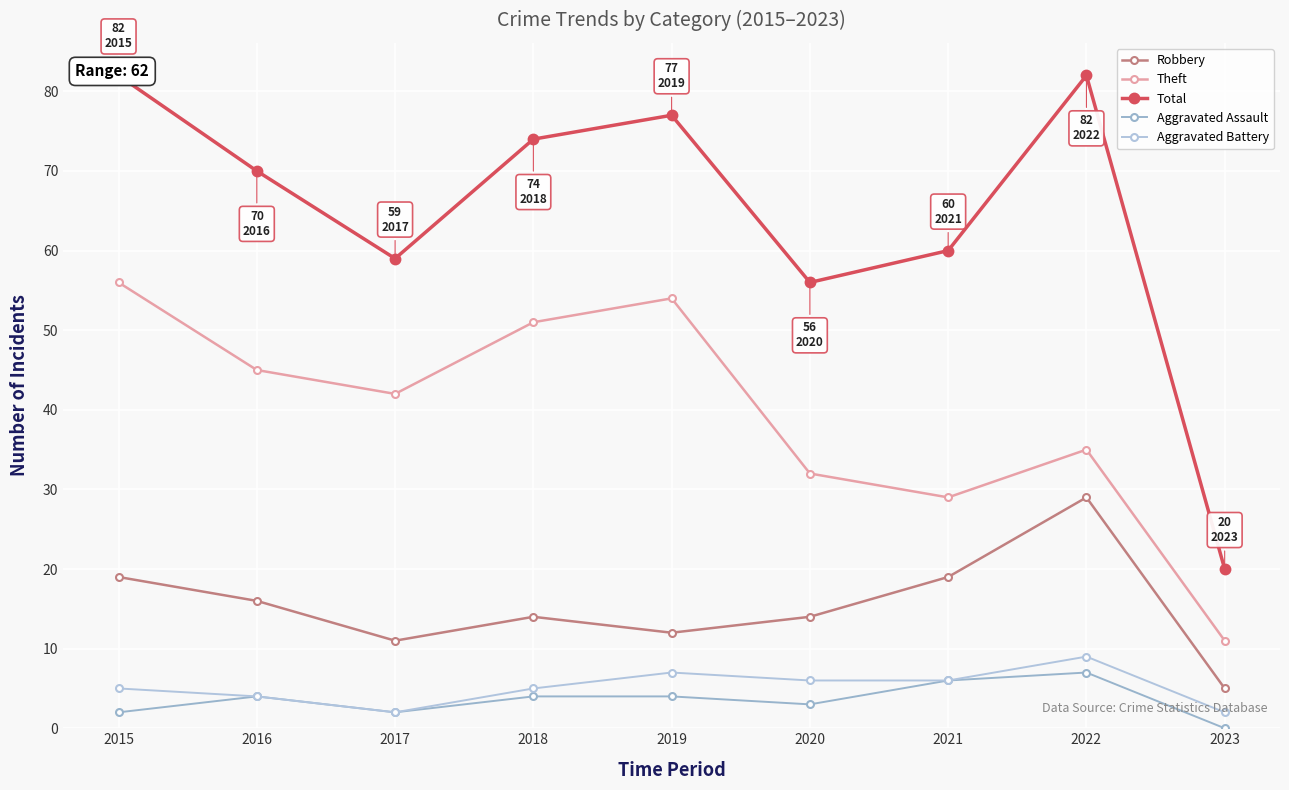

True or false: Total has more than 2 points higher than both neighbors.

False